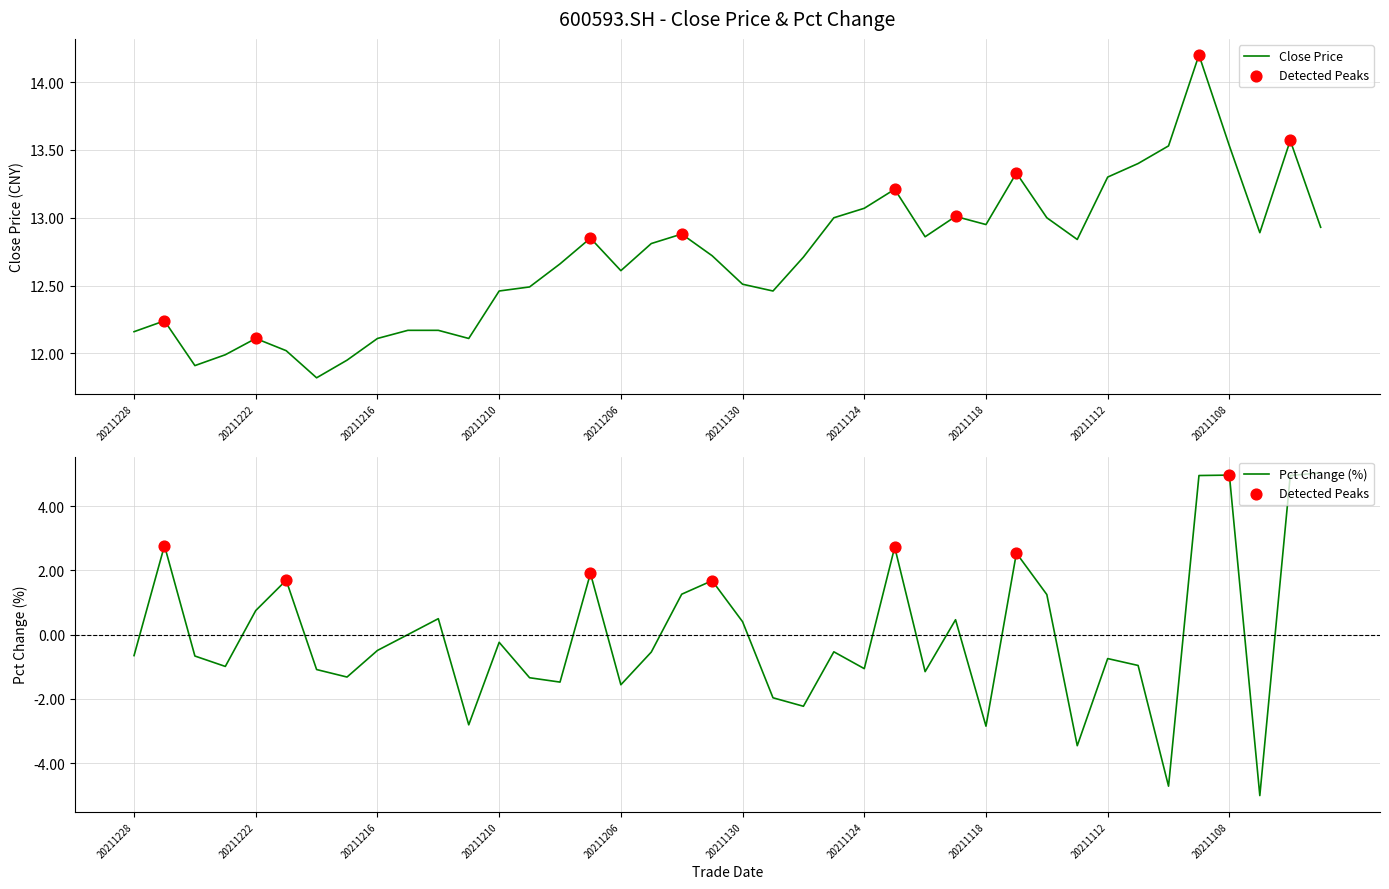

Approximately how many times larger is the value at 20211209 compared to 20211130?

1.0